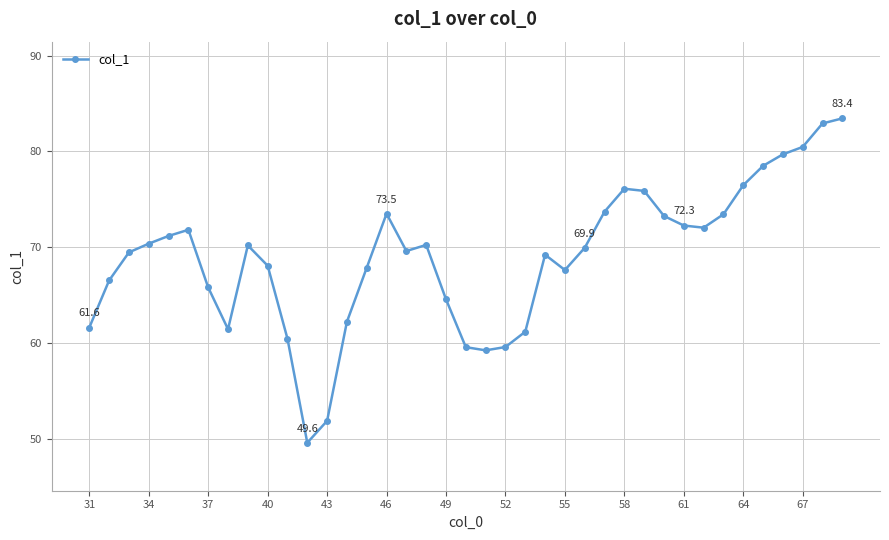

True or false: there are more than 1 points higher than both neighbors.

True